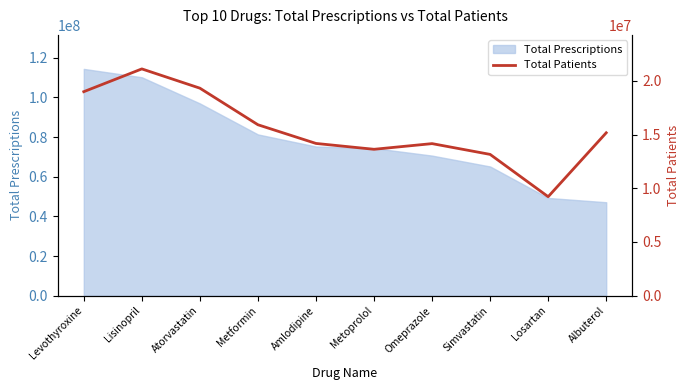

Approximately how many times larger is the value at Amlodipine compared to Simvastatin?

1.1